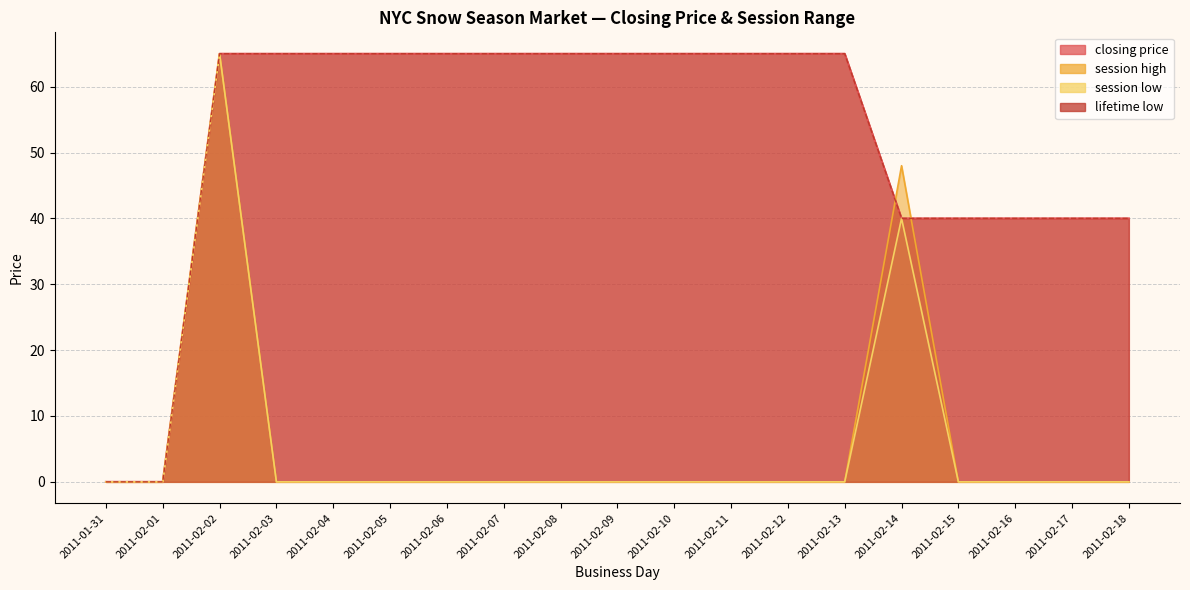

At which category is the sum across all series the highest?

2011-02-02